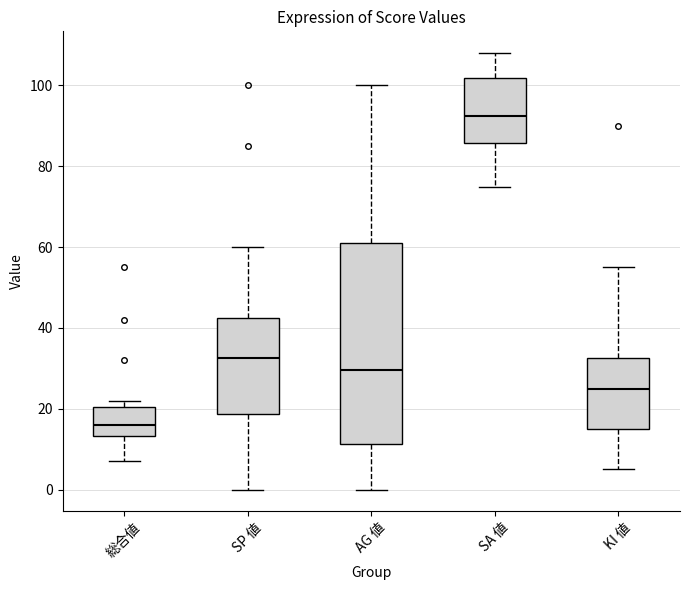

Where does the median line of the box for 総合値 sit on the y-axis? The values are not printed on the chart, so give them approximately, as read against the axis.

16